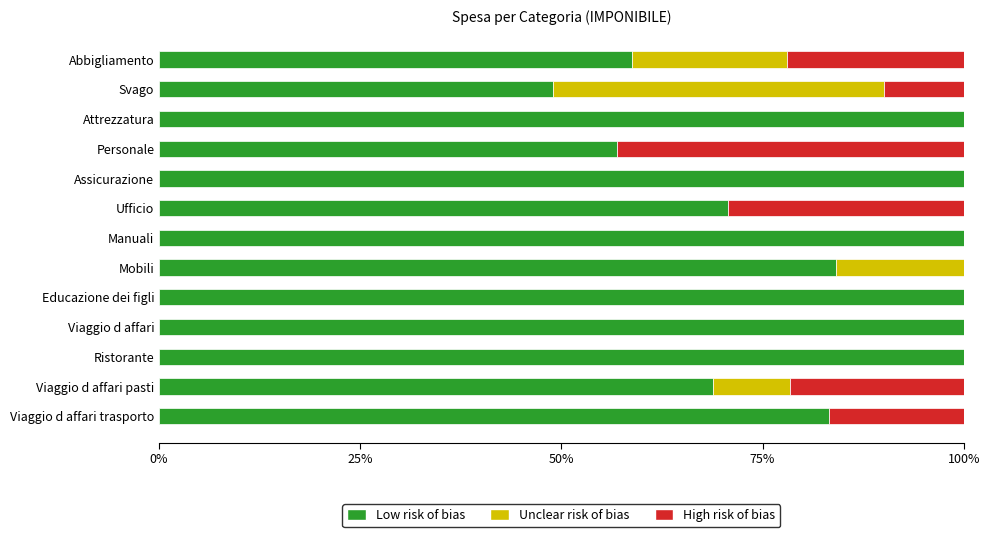

What is the highest value of the Low risk of bias series?

100.0